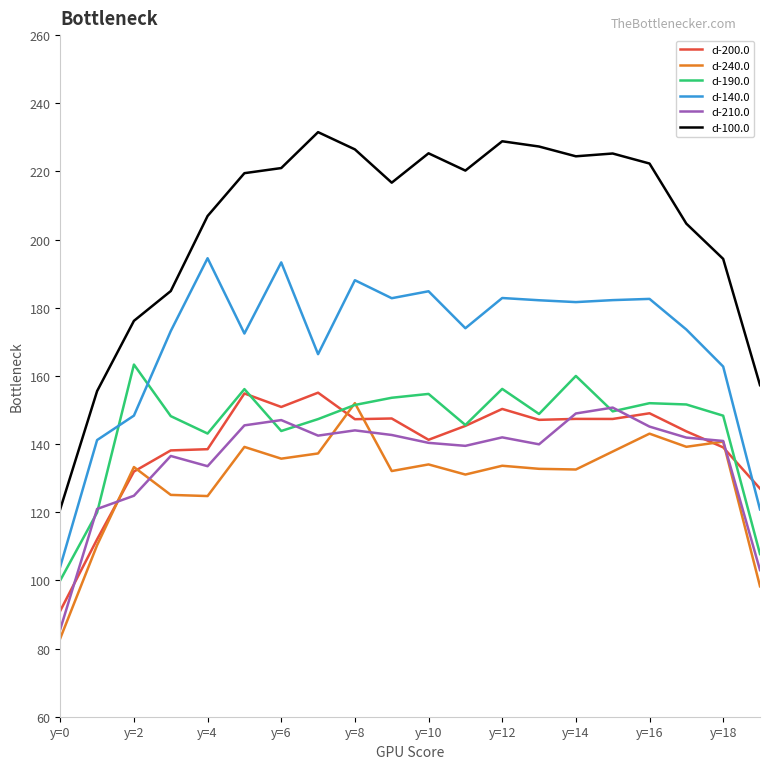

What is the lowest value of the d-140.0 series?

104.1